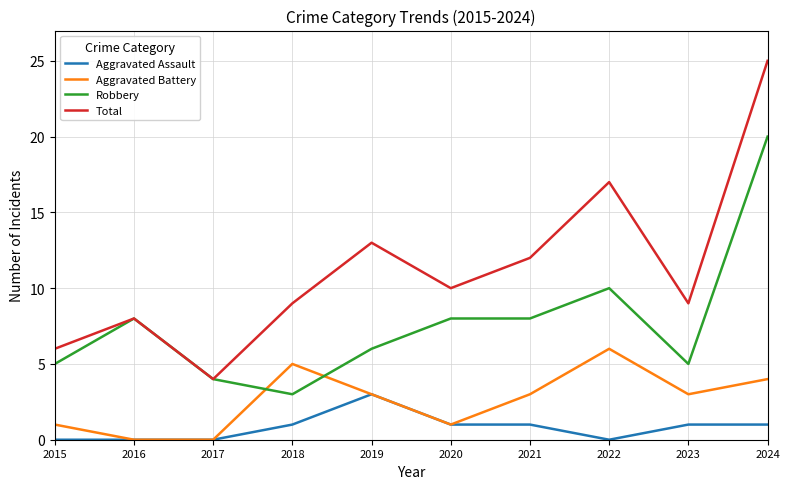

At which label does Aggravated Battery reach its peak?

2022